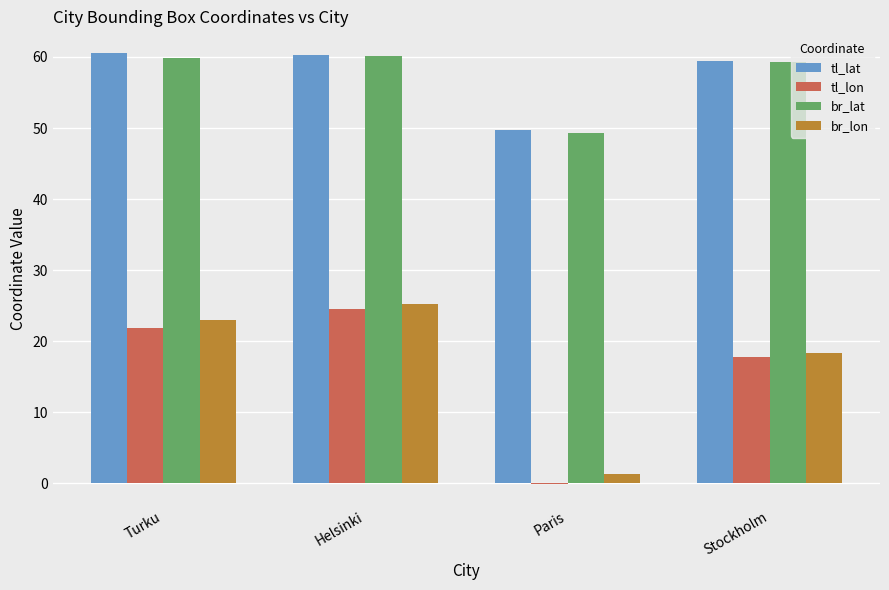

Which series changed the most between Helsinki and Paris?

tl_lon